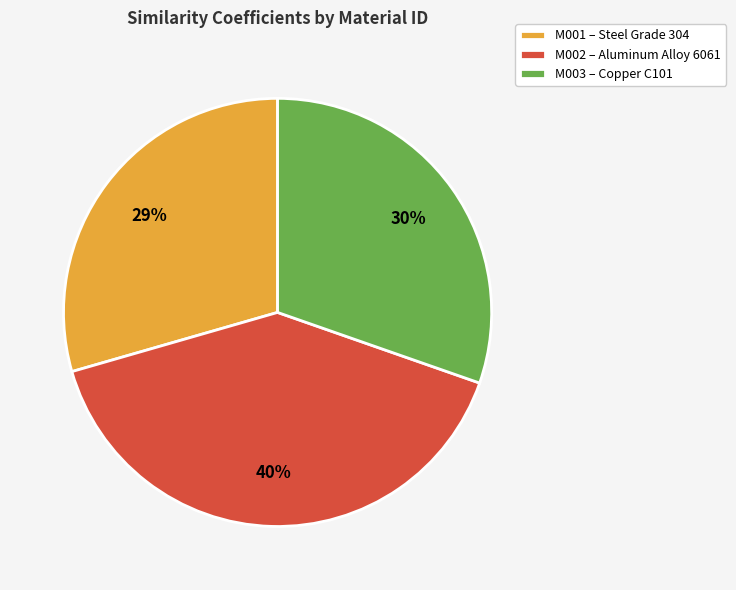

To the nearest percent, what portion does M001 represent?

29%